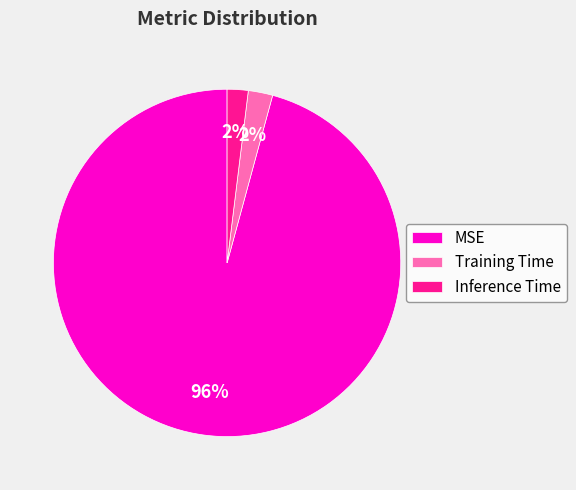

The MSE slice represents 96% of the pie. True or false?

True